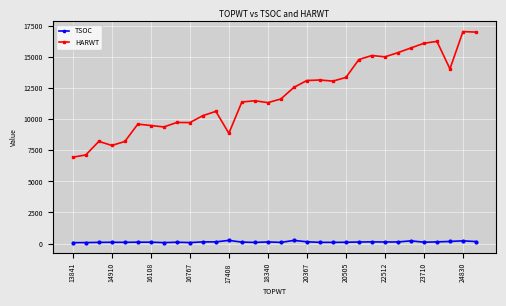

What is the difference between the maximum and minimum values in the HARWT series?

10113